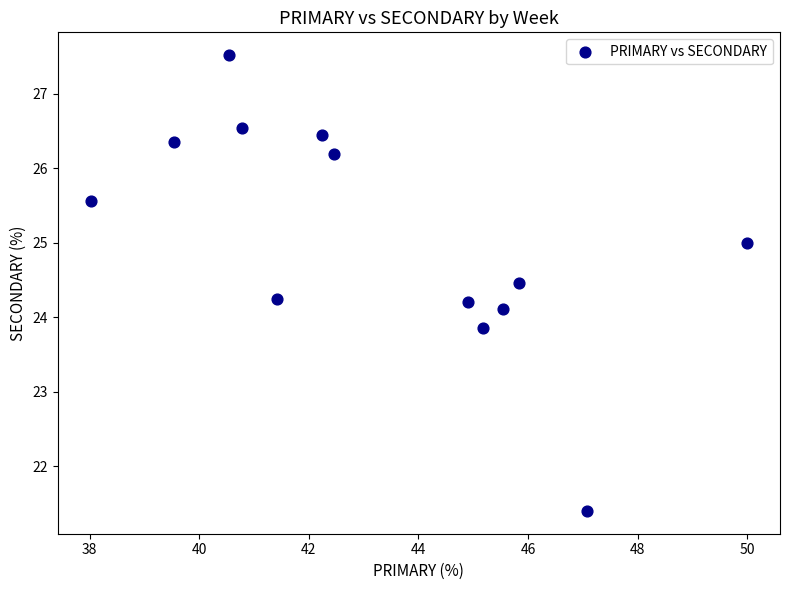

What is the range of Y values (max minus min)?

6.1